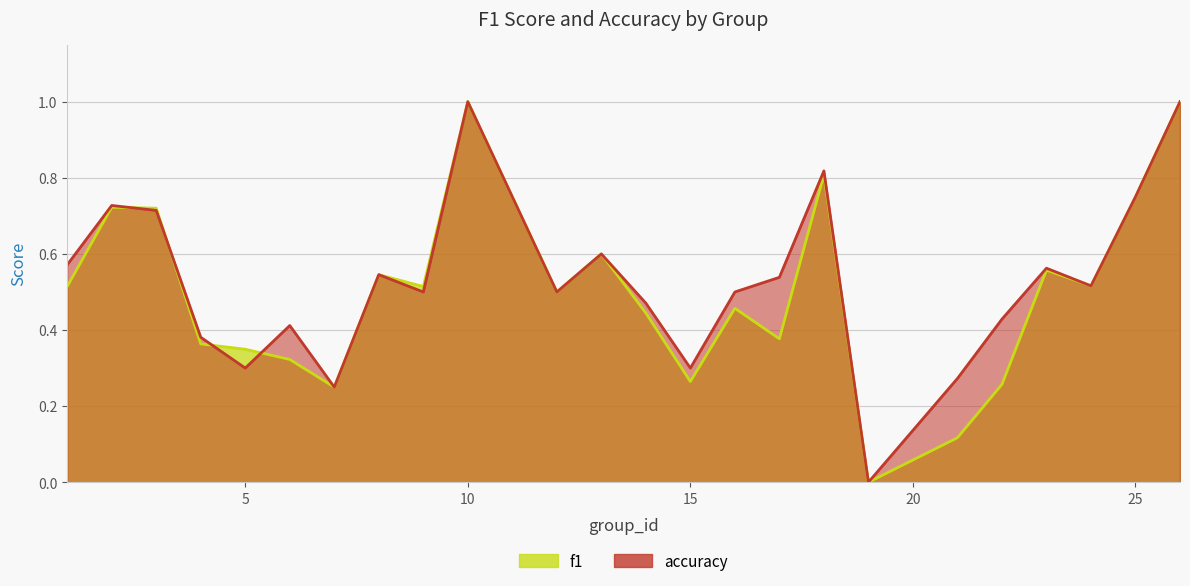

What is the sum of the f1 values at 4 and 22?

0.6